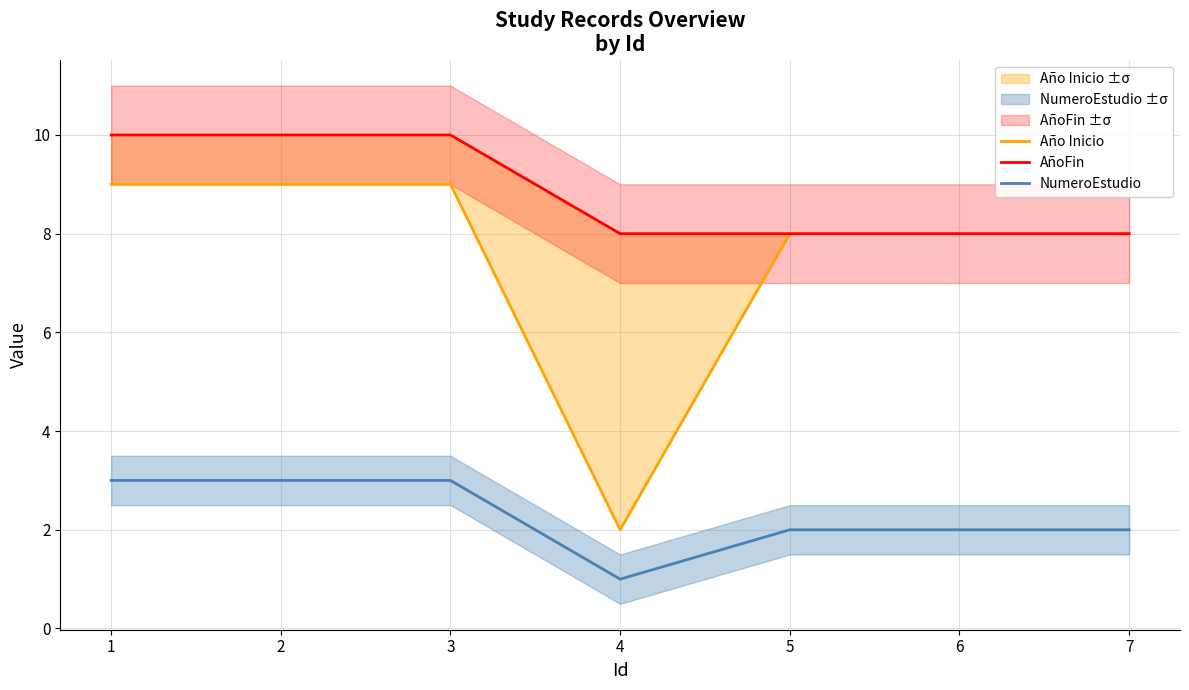

Where is Año Inicio nearest to the value 5?

4